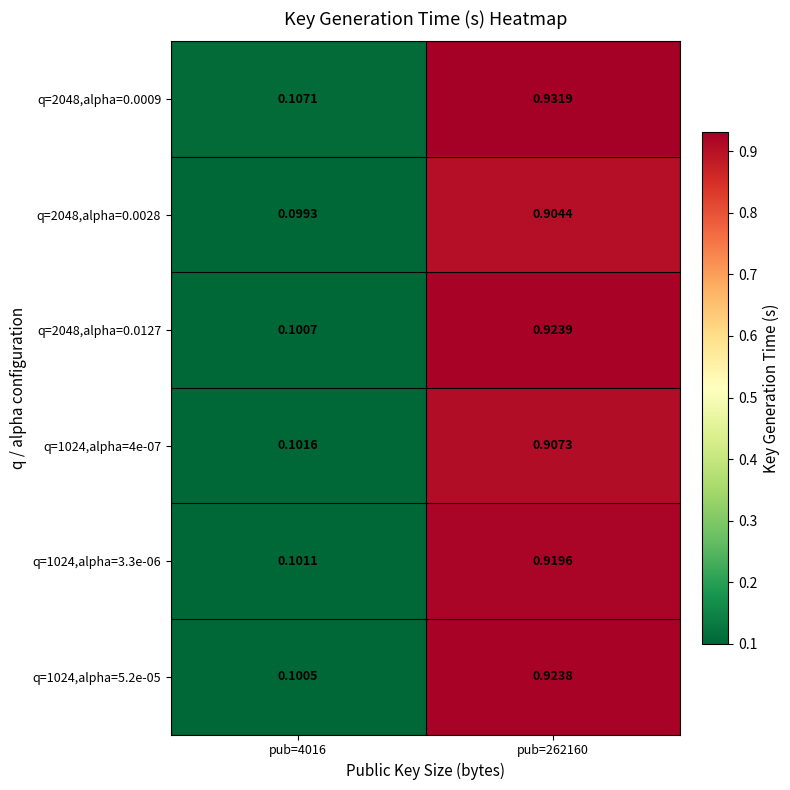

Which label corresponds to the largest value in the chart?

pub=262160